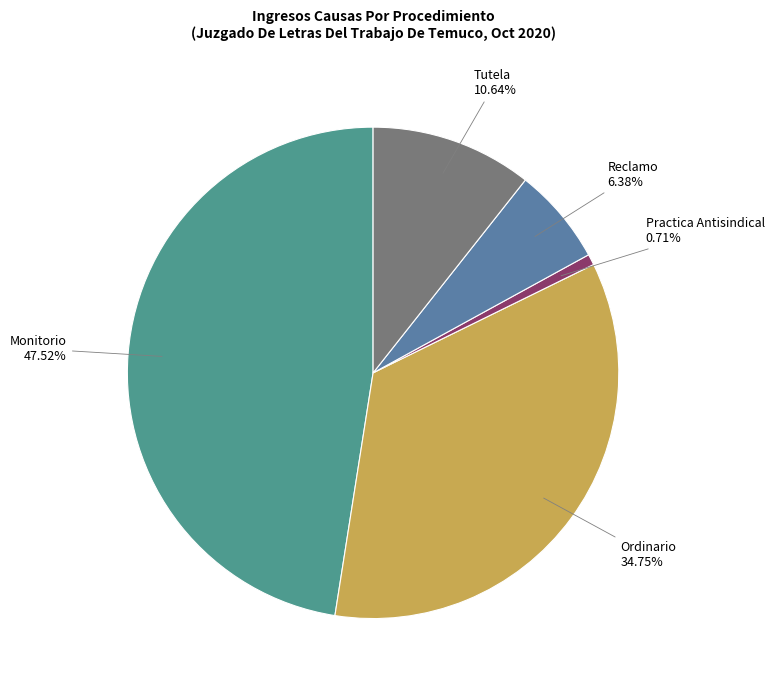

Does Ordinario account for over 50% of the chart?

No